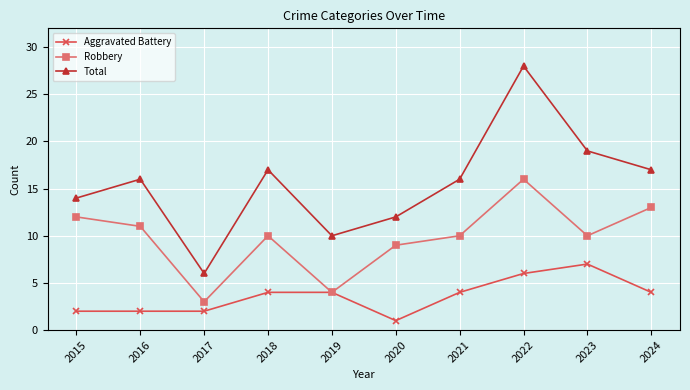

Read the Robbery value at 2020.

9